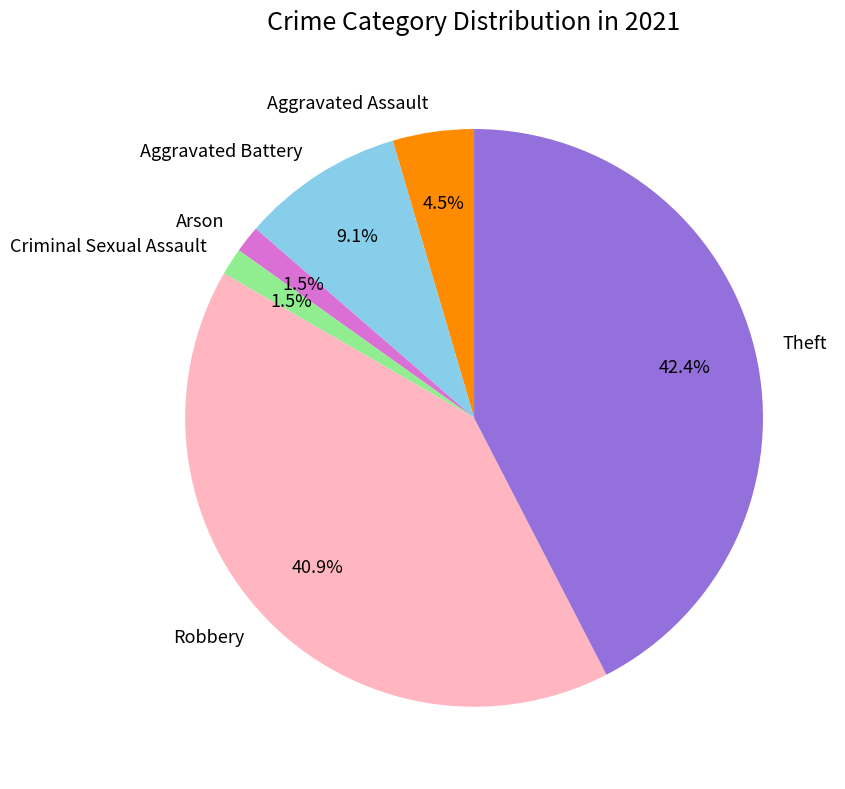

Is there a majority slice in this chart?

No